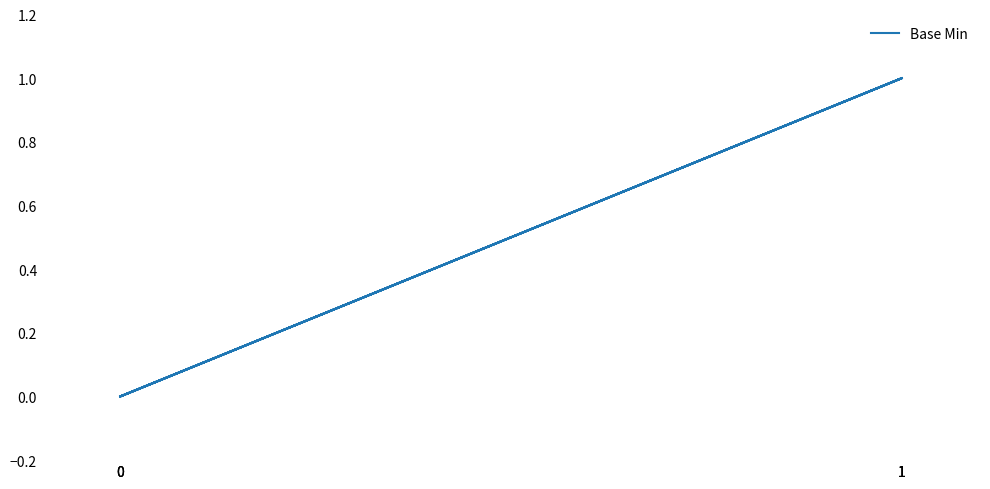

Is it true that the value at 1 is 0?

False